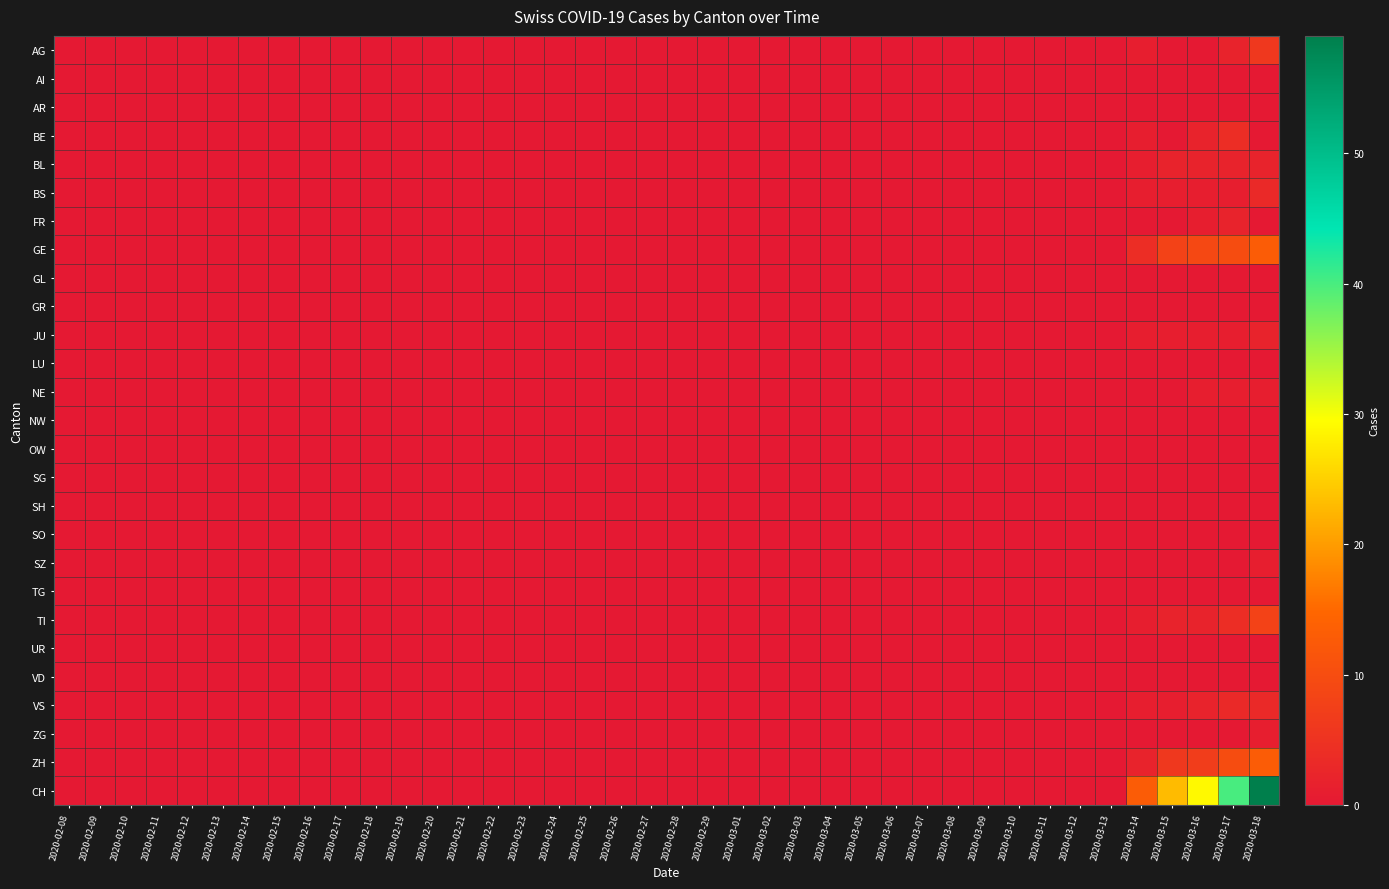

Which series has the largest total across all categories?

CH